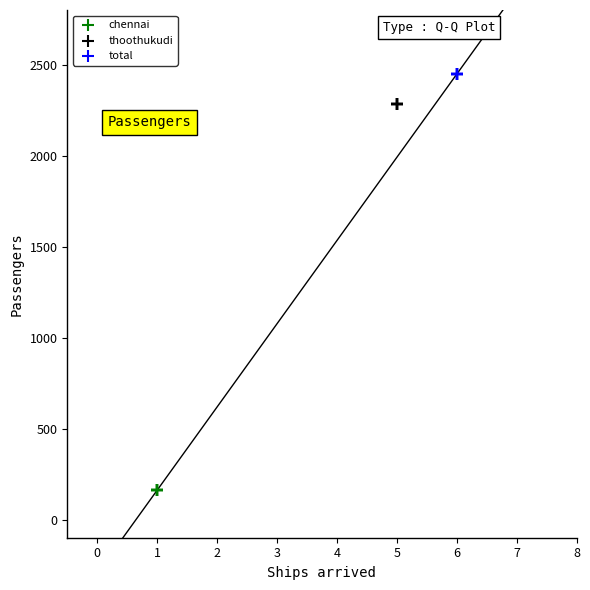

Which series reaches the minimum Y coordinate?

chennai